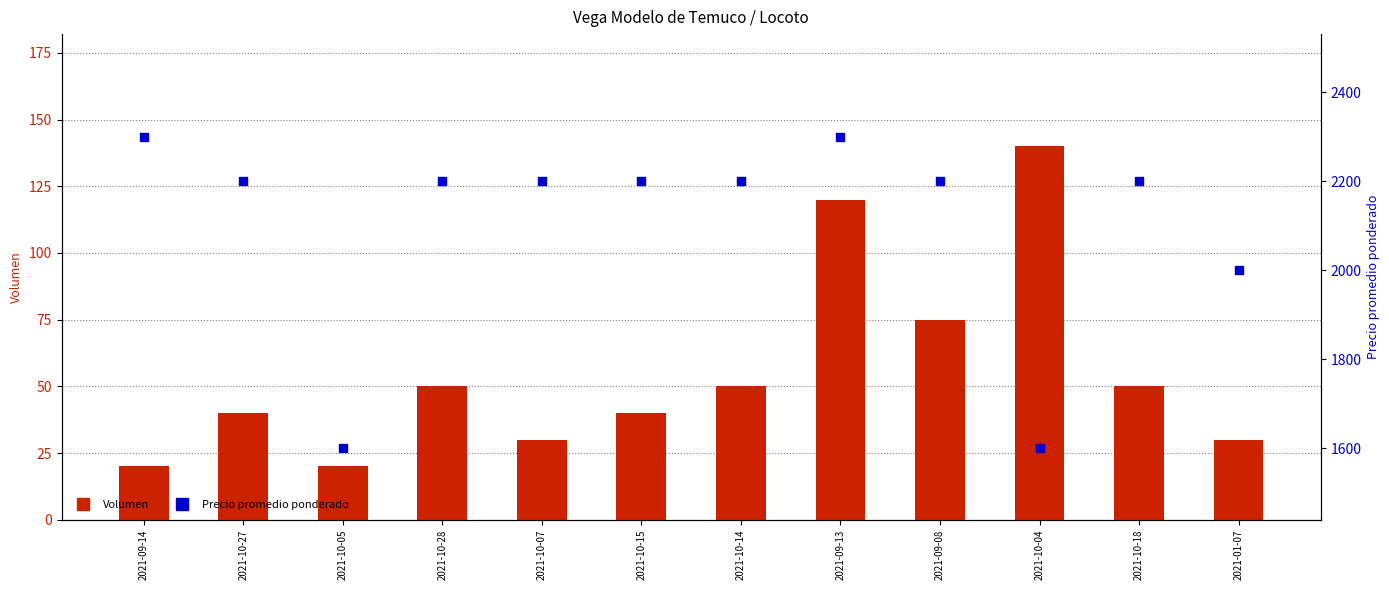

Which series has the largest total across all categories?

Precio promedio ponderado